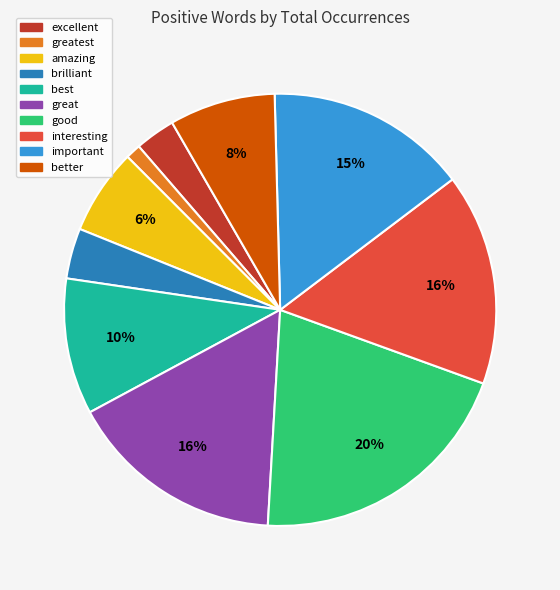

True or false: greatest accounts for 1% of the total.

True